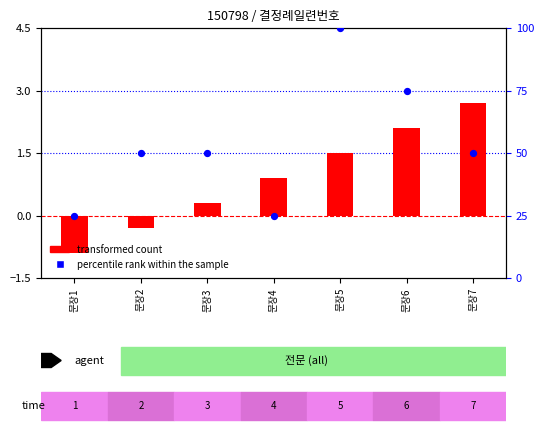

At which category is the sum across all series the highest?

문장5